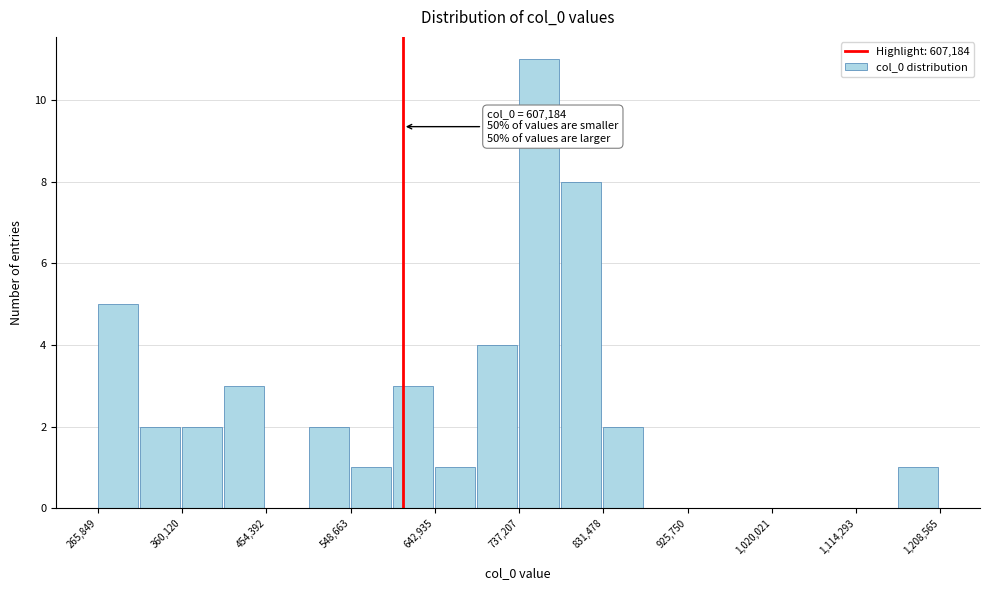

Over which range of the x-axis is the bar tallest?

740000 to 780000